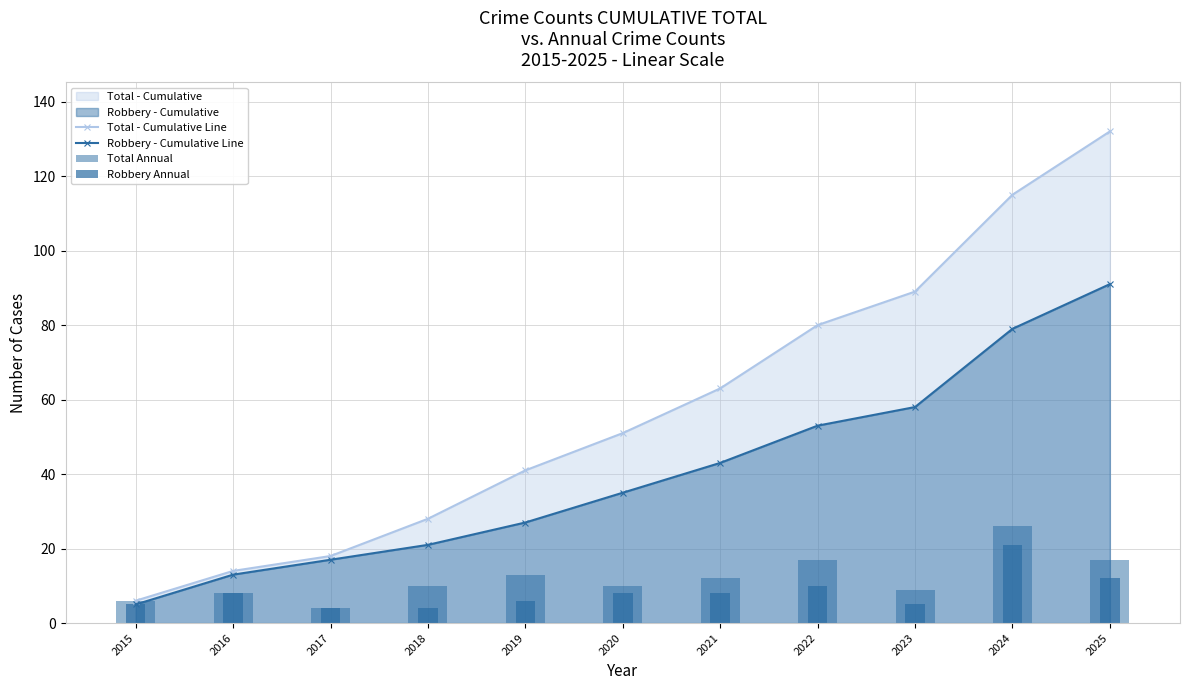

The Robbery Annual series shows 4 at 2017. True or false?

True